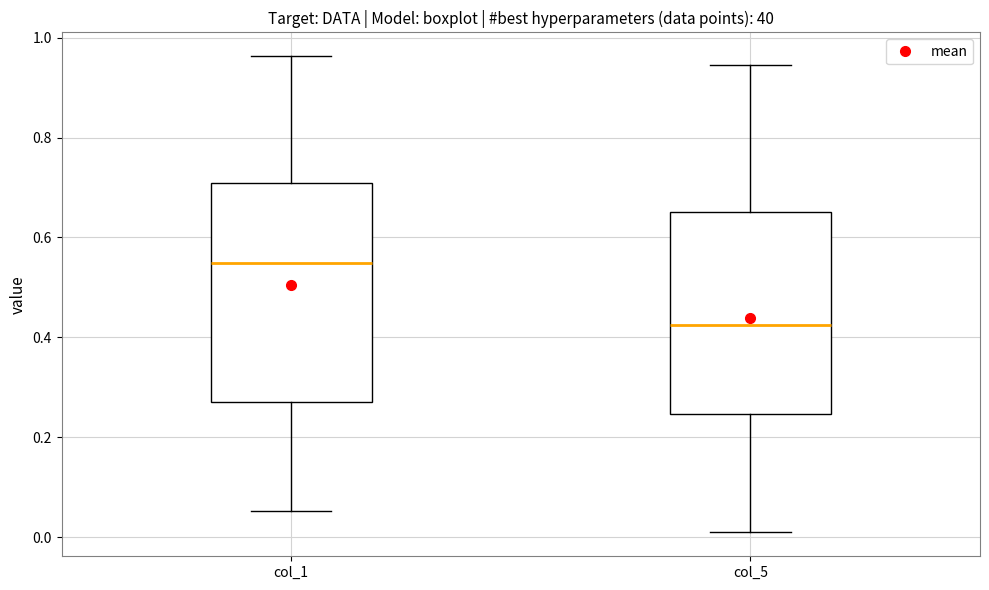

Reading left to right, read every box against the y-axis: the position of its median line, the range the box covers, and the ends of its whiskers. The values are not printed on the chart, so give them approximately, as read against the axis.

col_1: median 0.54, box 0.28 to 0.70, whiskers 0.06 to 0.96
col_5: median 0.42, box 0.24 to 0.66, whiskers 0.00 to 0.94